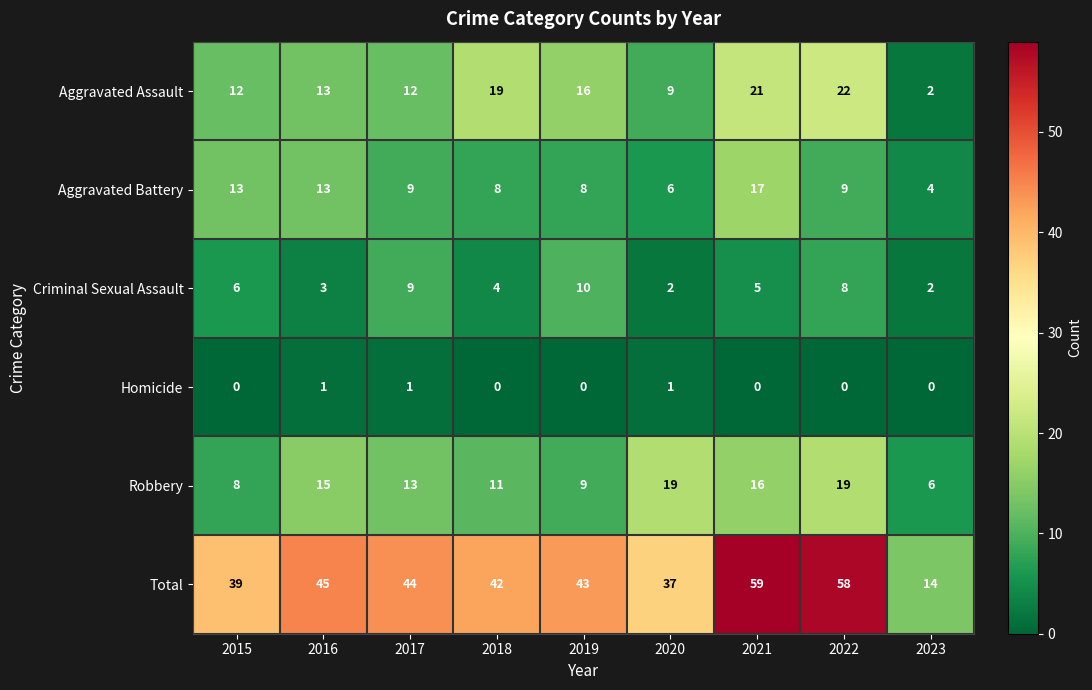

Read the Aggravated Assault value at 2022, to the nearest 10.

20